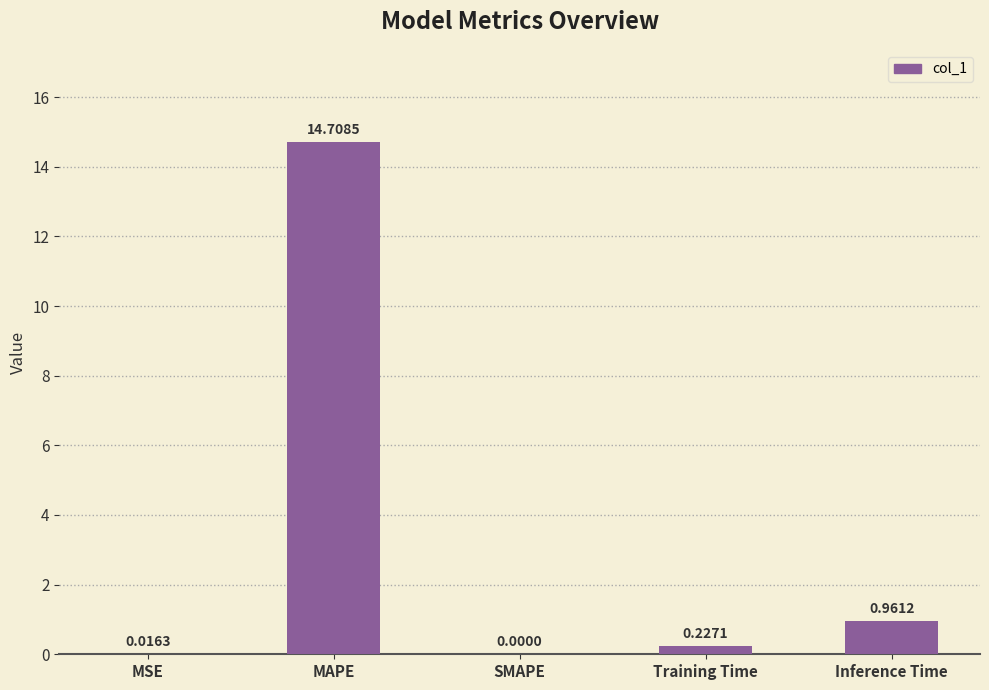

At which label is the value closest to 7?

Inference Time